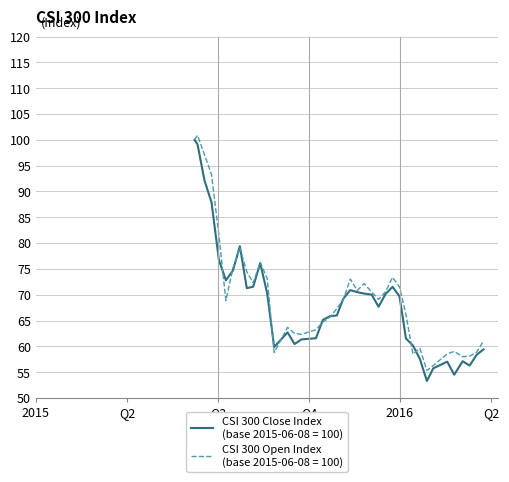

What is the minimum value shown in the chart?

53.3